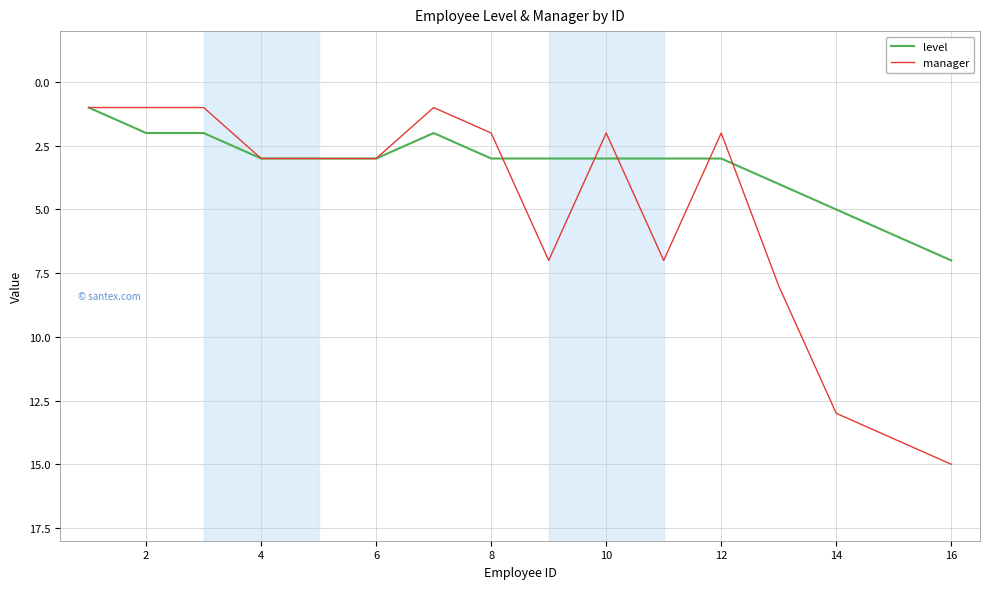

What is the minimum value shown in the chart?

1